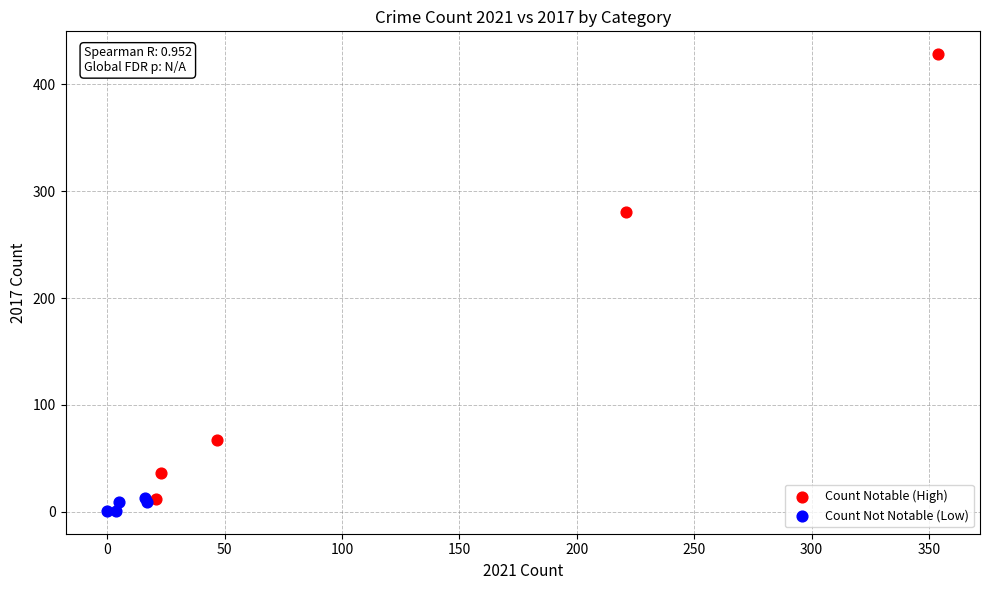

Which series contains the highest Y value?

Count Notable (High)